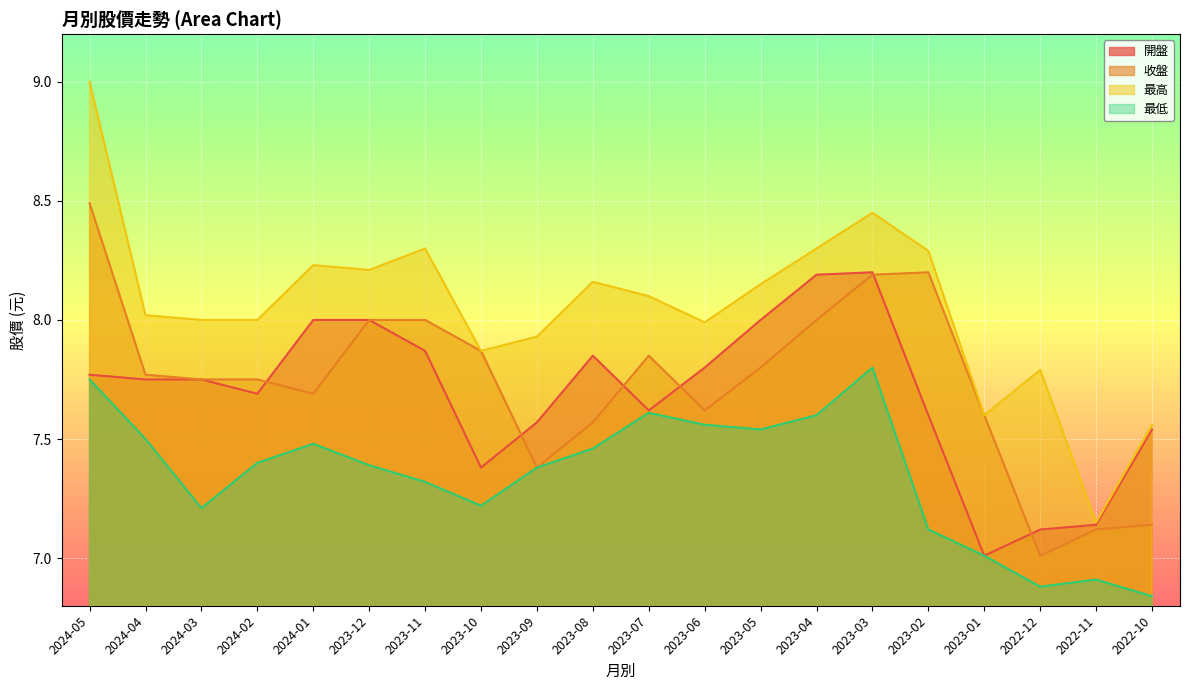

Which series has the largest total across all categories?

最高